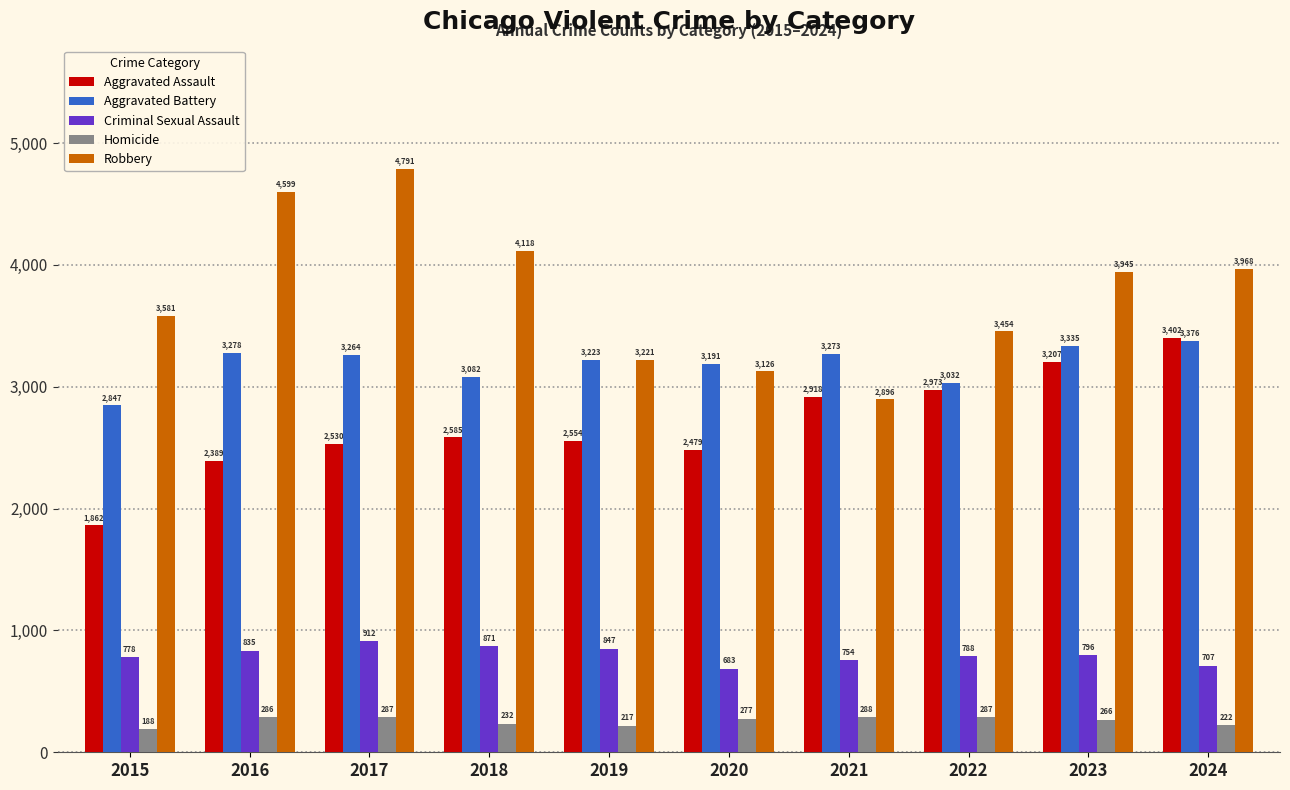

Rank the categories by Criminal Sexual Assault value from lowest to highest.

2020, 2024, 2021, 2015, 2022, 2023, 2016, 2019, 2018, 2017